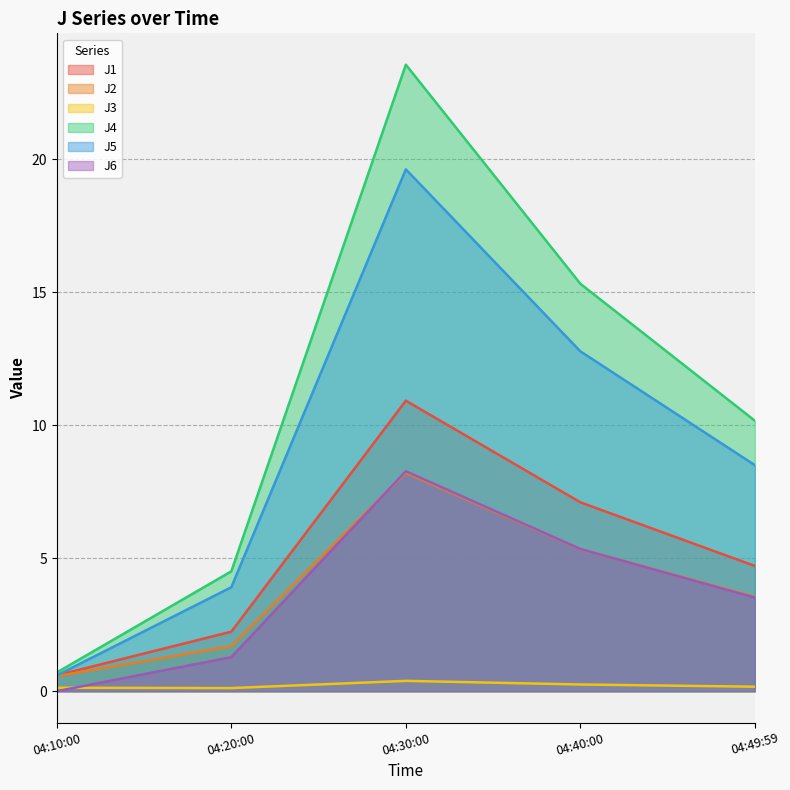

Which category has the highest value in the J2 series?

04:30:00